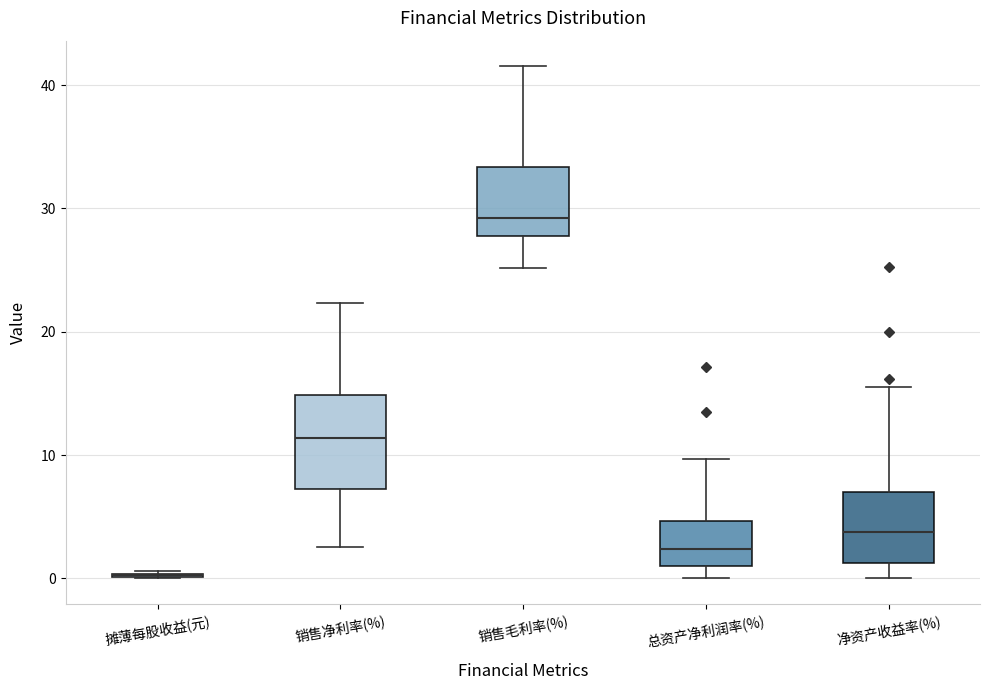

Reading left to right, transcribe this box plot: for each box, give where its median line is, the range the box spans, and where its two whiskers end, as read against the y-axis. The values are not printed on the chart, so give them approximately, as read against the axis.

摊薄每股收益(元): box collapsed to a line at 0, whiskers 0 to 1
销售净利率(%): median 11, box 7 to 15, whiskers 3 to 22
销售毛利率(%): median 29, box 28 to 33, whiskers 25 to 42
总资产净利润率(%): median 2, box 1 to 5, whiskers 0 to 10
净资产收益率(%): median 4, box 1 to 7, whiskers 0 to 16